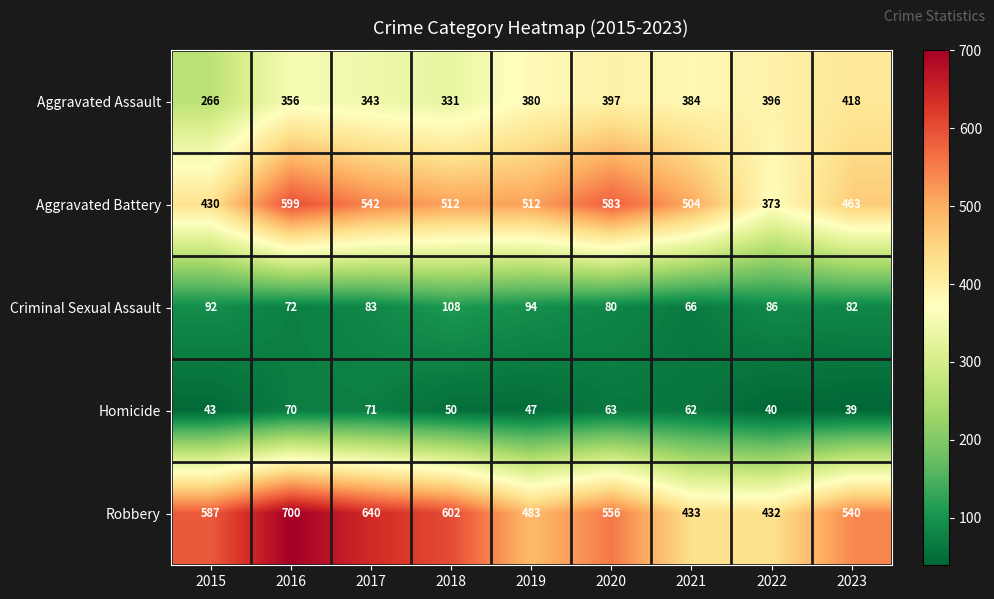

How many data points in Homicide are less than 50?

4